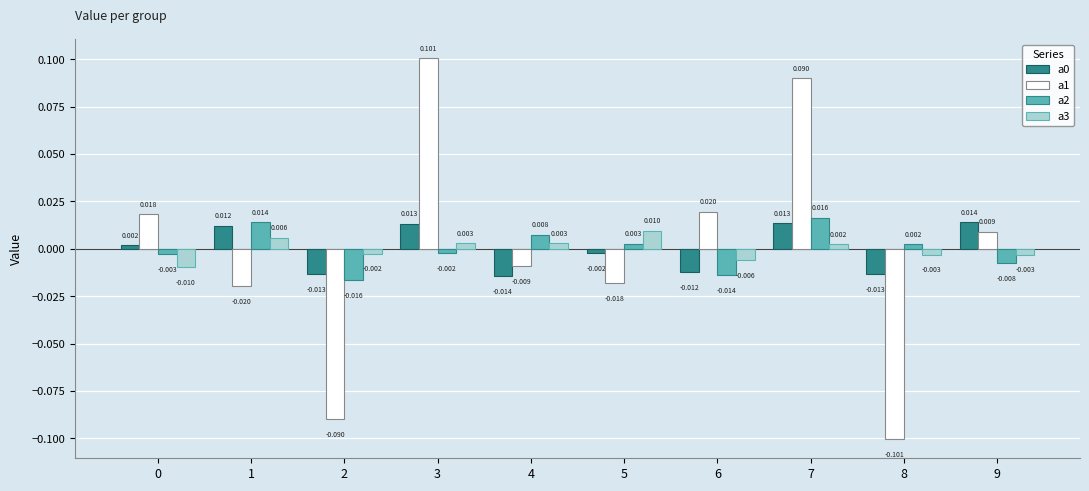

How many groups of bars are there?

10